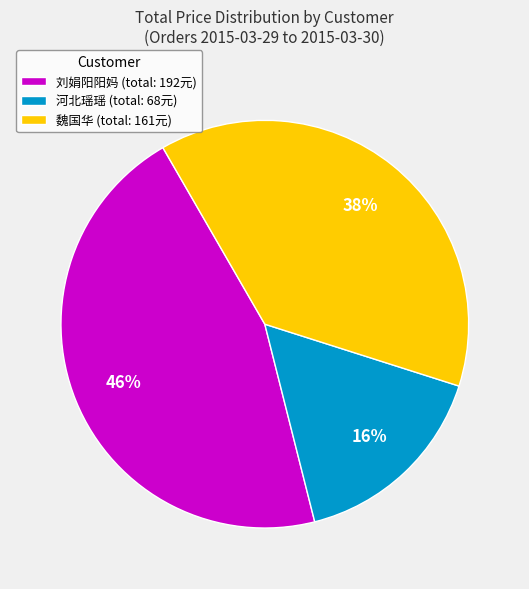

Which has a higher value, 魏国华 (total: 161元) or 河北瑶瑶 (total: 68元)?

魏国华 (total: 161元)